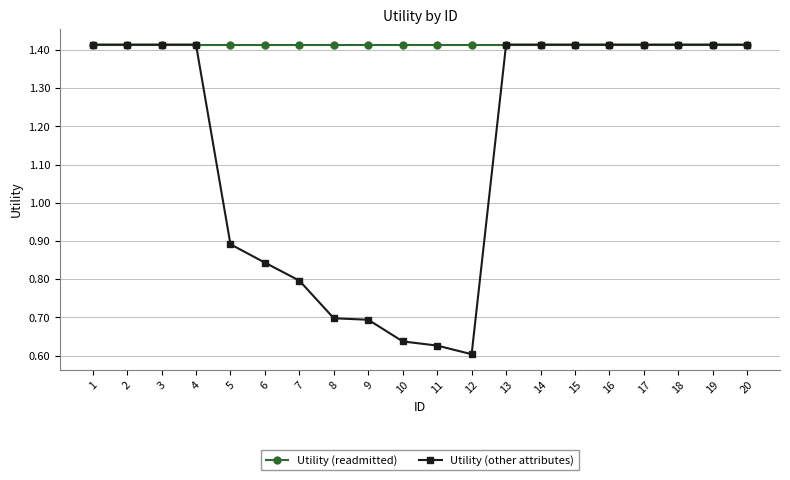

What is the average value of the Utility (other attributes) series?

1.1